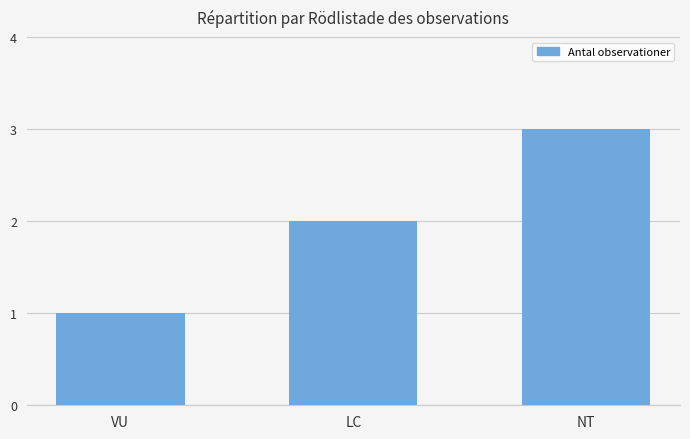

What position from the right is NT?

1